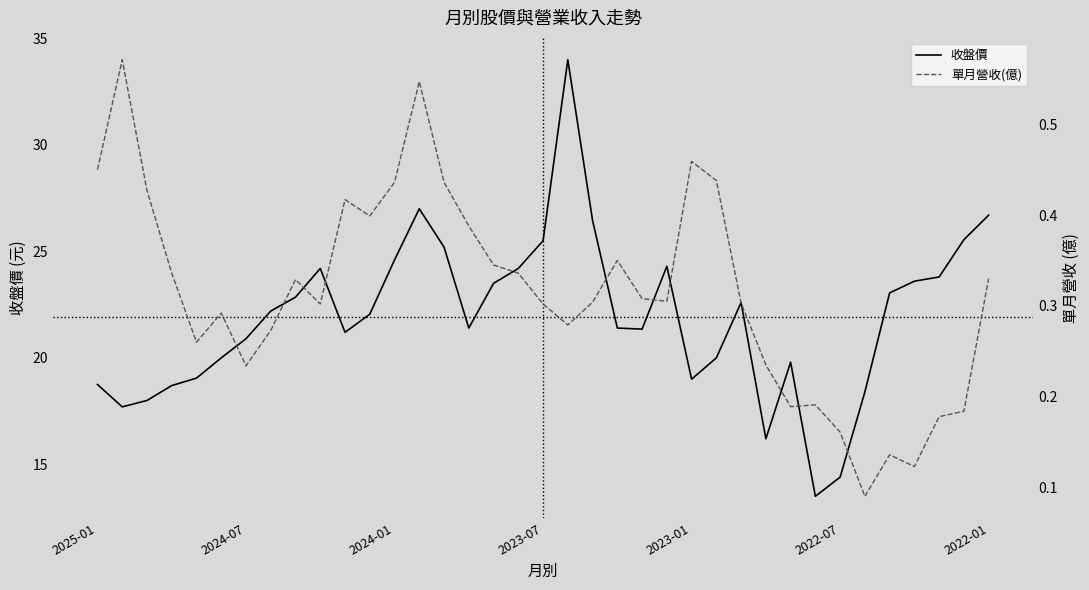

What is the maximum value for 單月營收(億)?

0.6